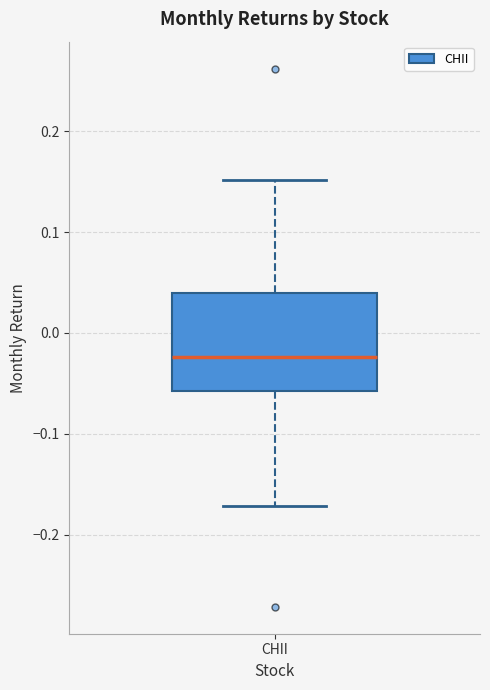

Where is the lower edge of the box for CHII on the y-axis? The values are not printed on the chart, so give them approximately, as read against the axis.

-0.06